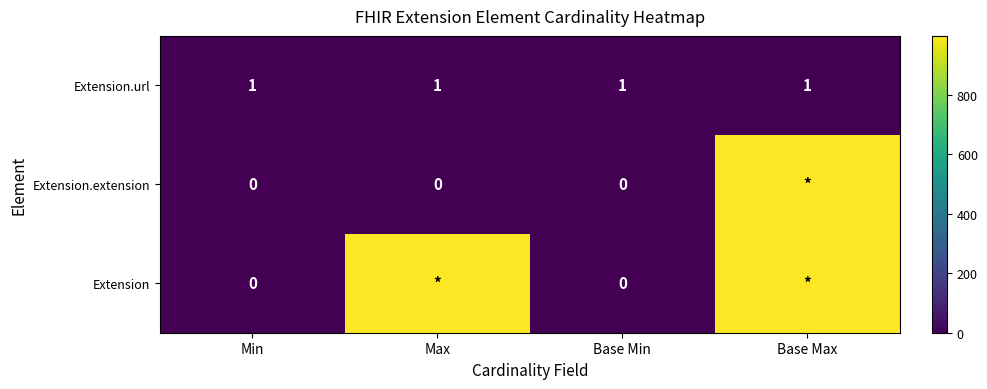

Count the number of data series in this chart.

3